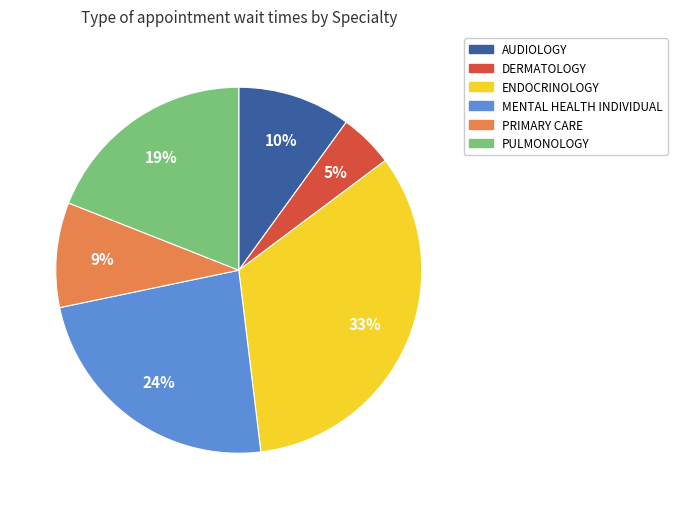

Rank the categories by value from lowest to highest.

DERMATOLOGY, PRIMARY CARE, AUDIOLOGY, PULMONOLOGY, MENTAL HEALTH INDIVIDUAL, ENDOCRINOLOGY